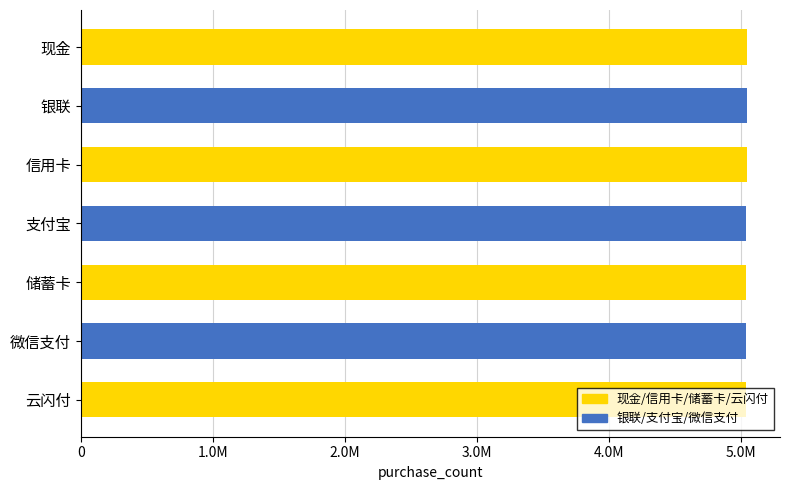

Does the chart contain any negative values?

No